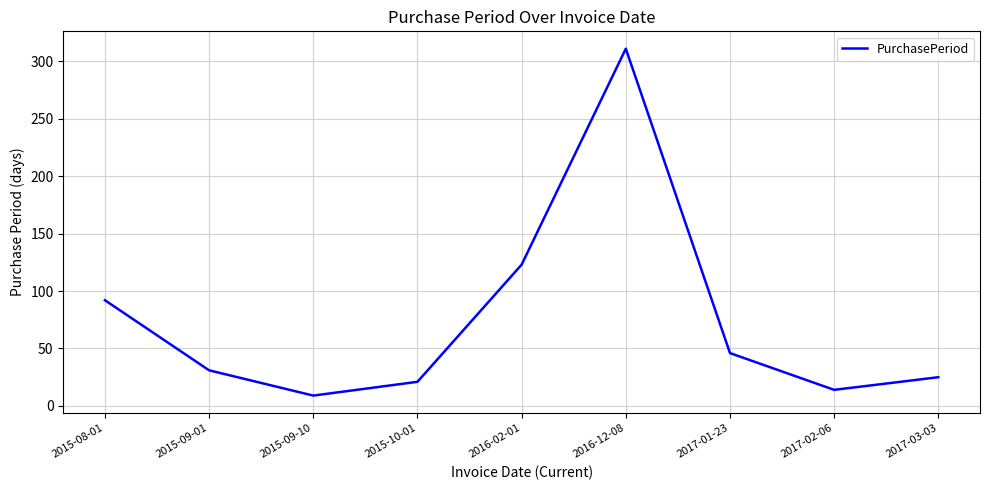

Reading left to right, extract all data points from this chart.

92	31	9	21	123	311	46	14	25